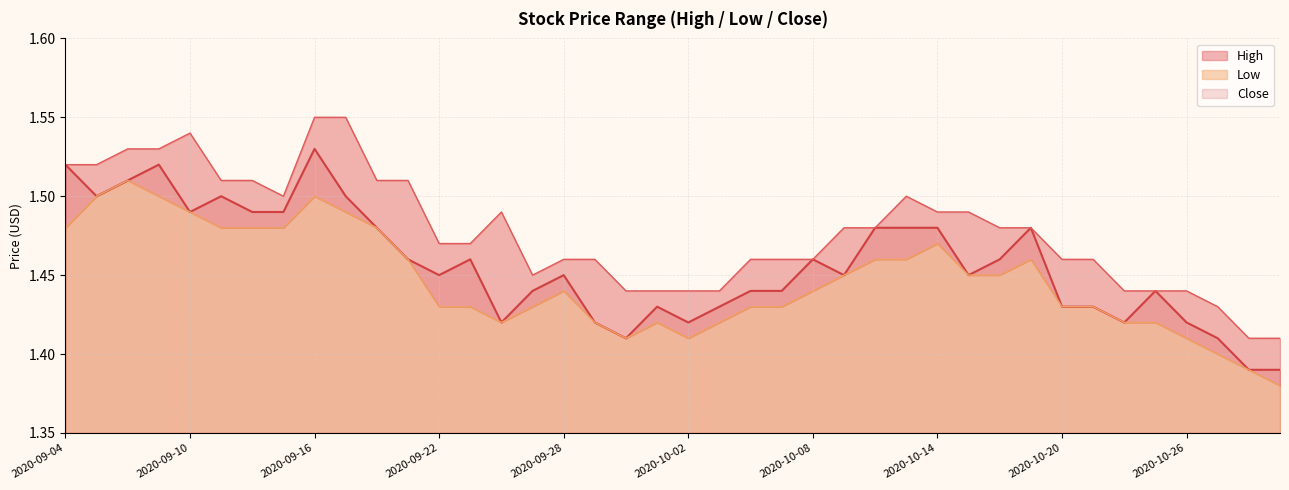

At which label does Close reach its peak?

2020-09-16